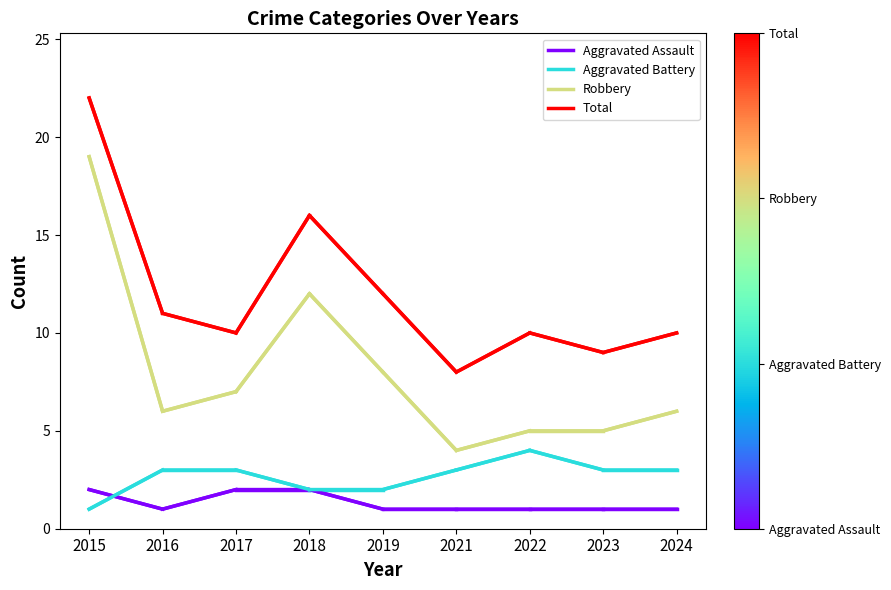

What is the sum of all Aggravated Battery values?

24